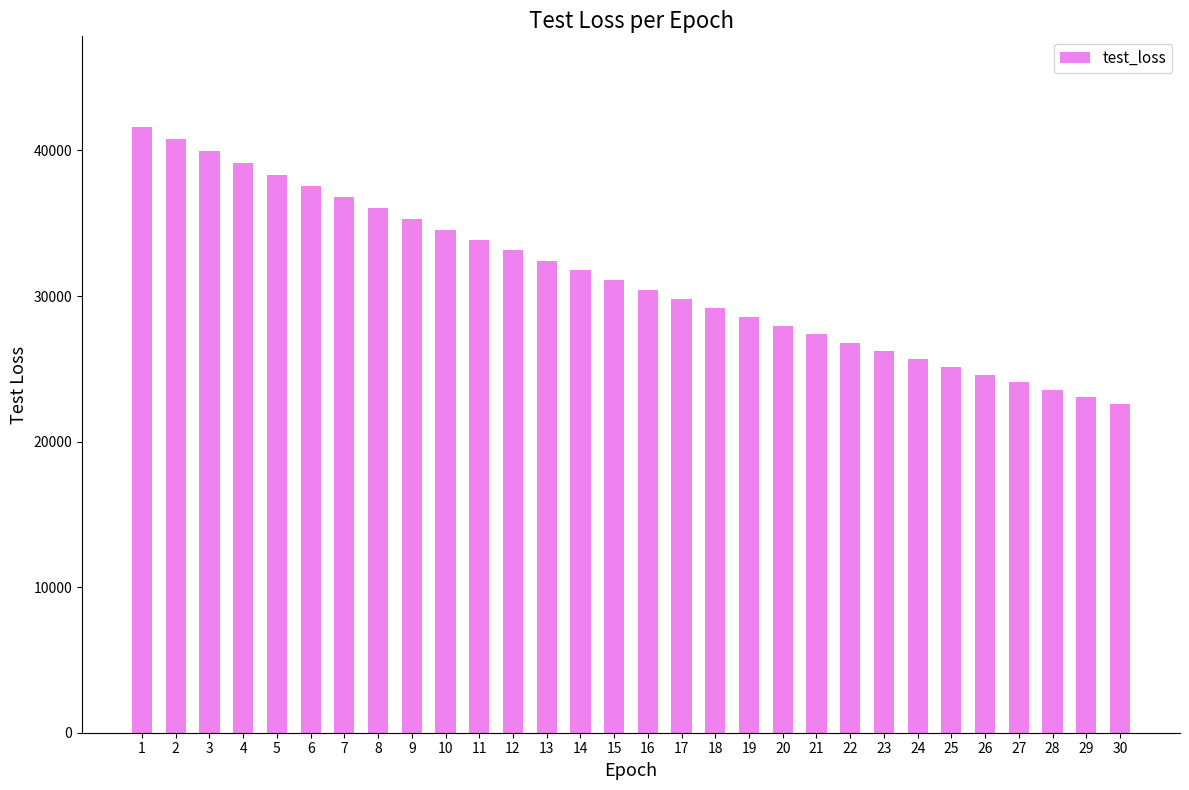

Count the number of categories in the chart.

30